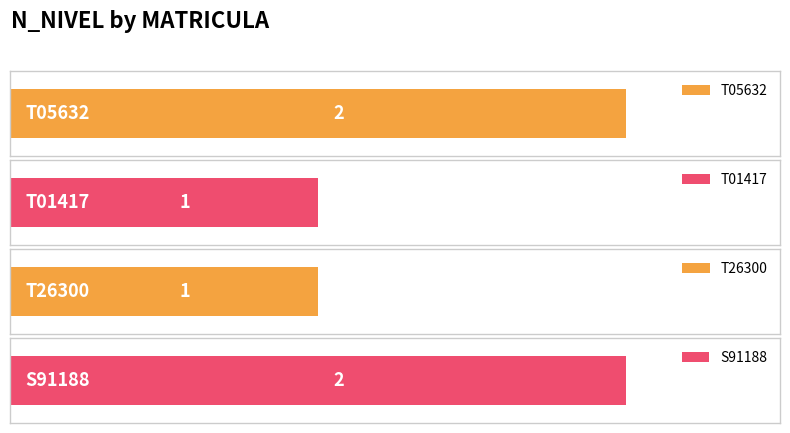

What is the difference between the maximum and minimum values?

1